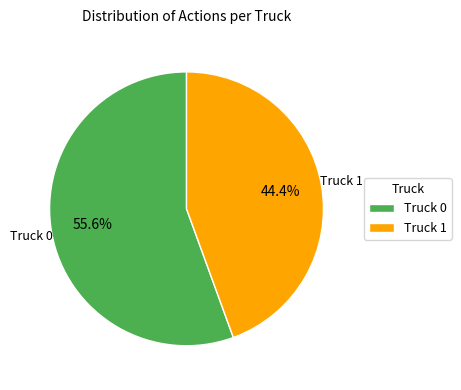

The Truck 1 slice represents 56% of the pie. True or false?

False